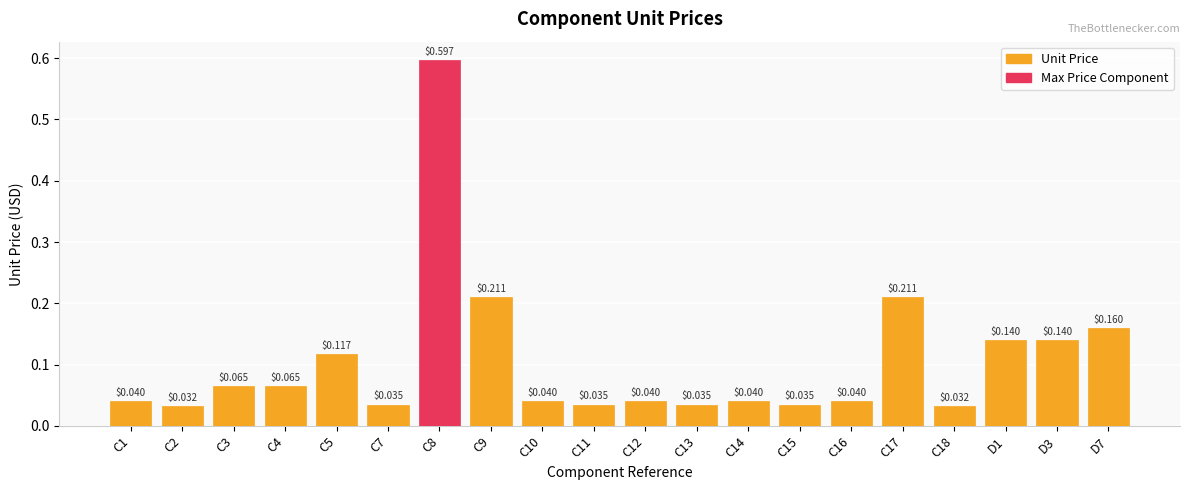

What position from the left is C1?

1